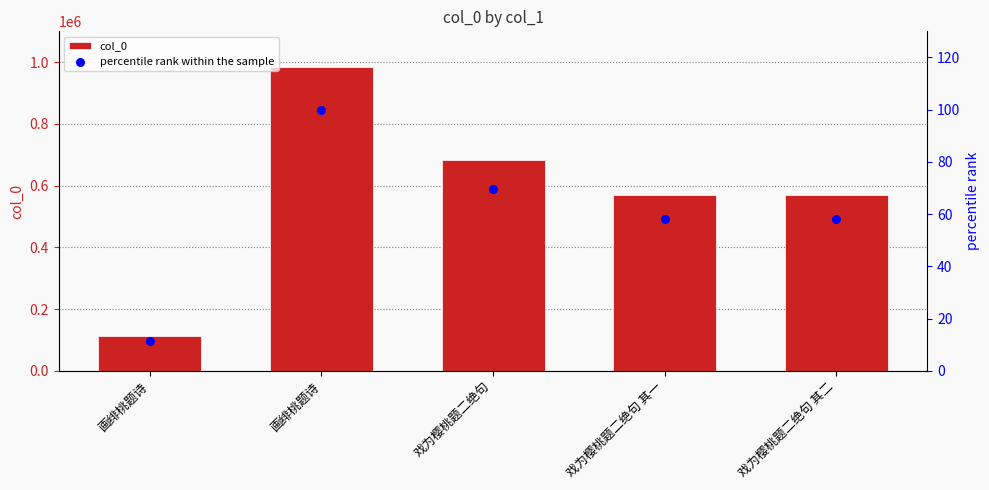

What are all the series names shown in the legend?

col_0, percentile rank within the sample